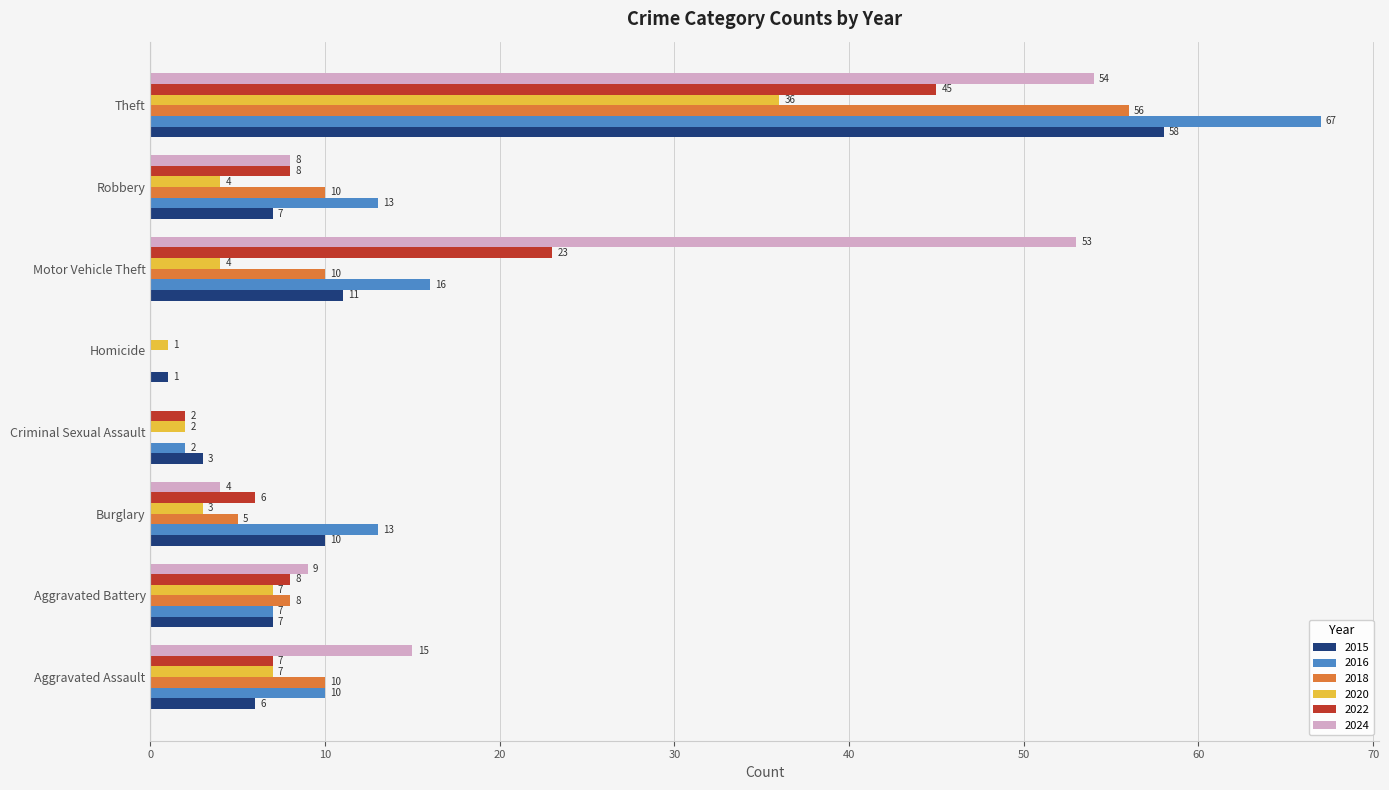

Count the number of categories in the chart.

8